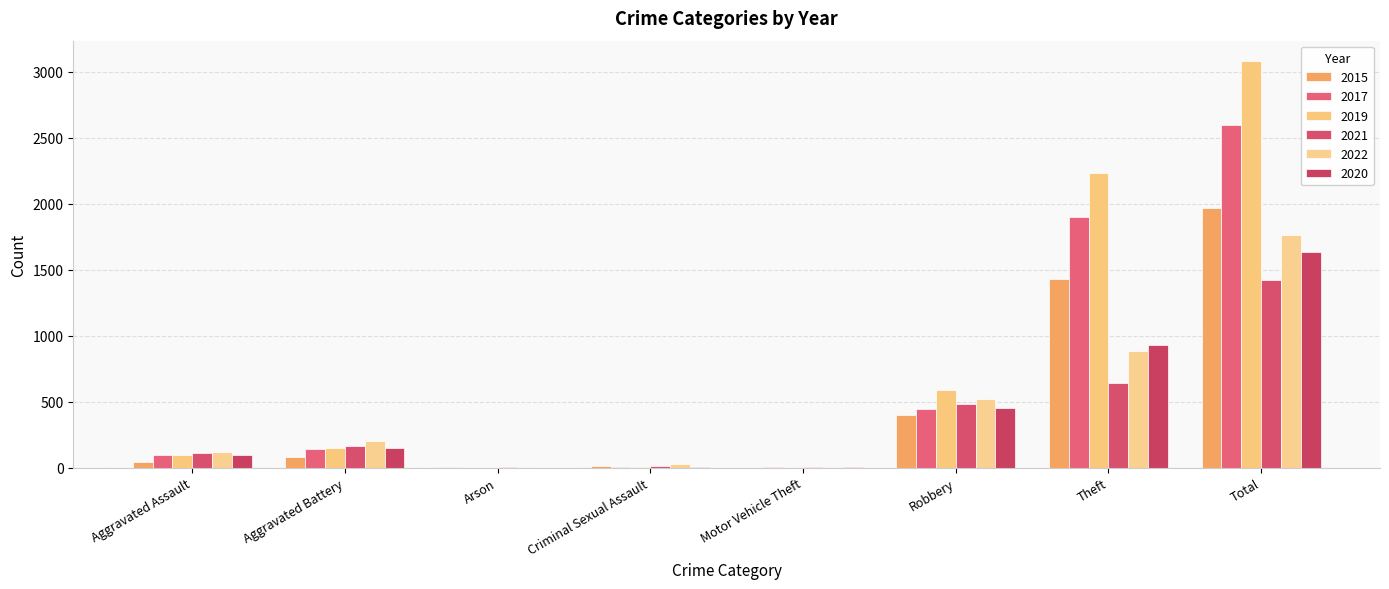

How many groups of bars are there?

8